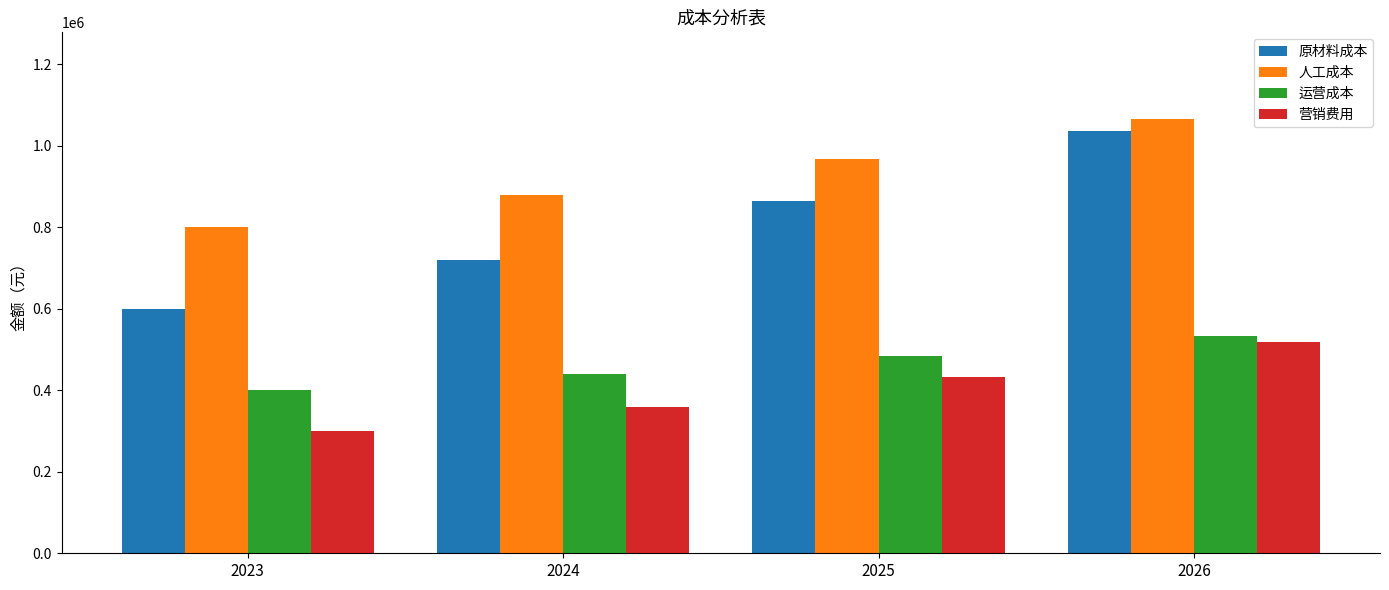

Which label corresponds to the largest value in the chart?

2026